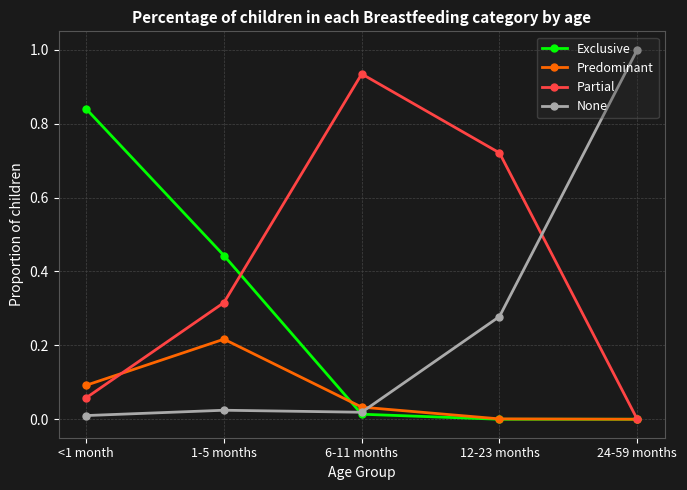

Which category has the highest value in the None series?

24-59 months